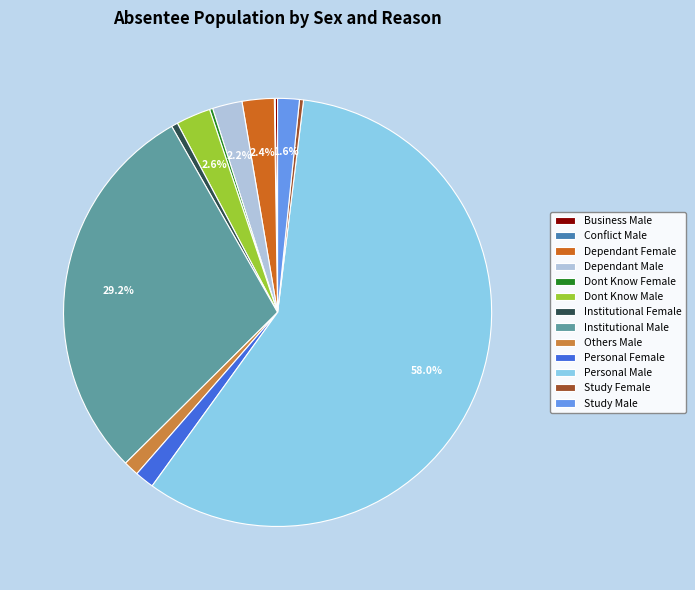

What percentage is NOT represented by Study Male?

98.4%